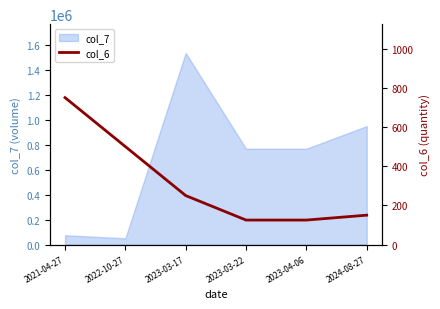

Is it true that the value at 2023-03-22 is 125?

True